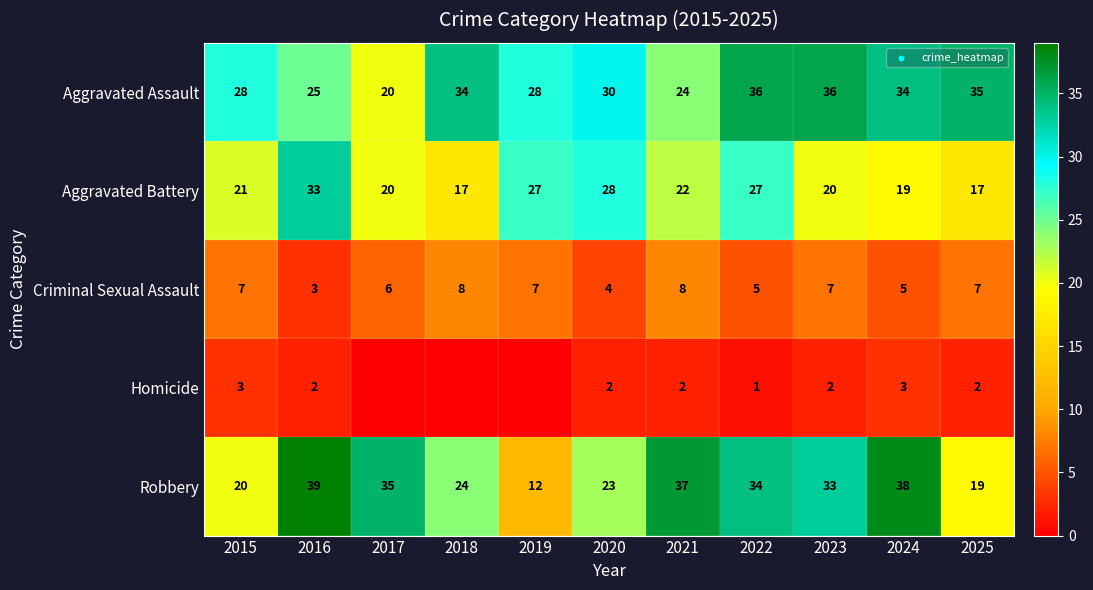

At 2022, list the series in order from largest to smallest.

Aggravated Assault, Robbery, Aggravated Battery, Criminal Sexual Assault, Homicide